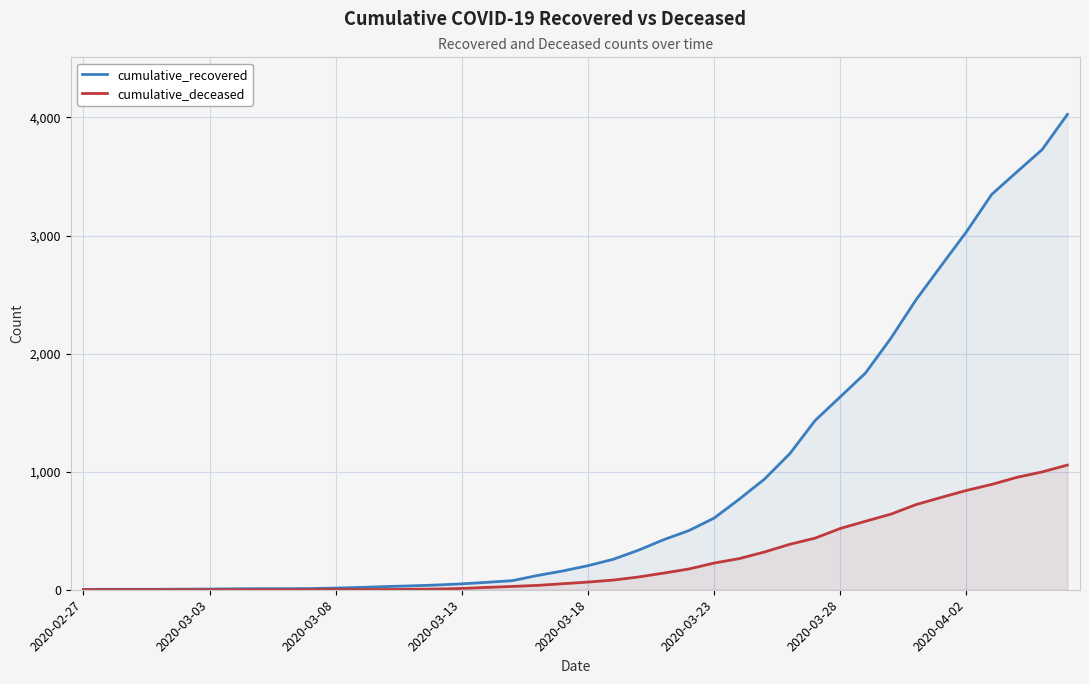

The cumulative_deceased series shows 6 at 14. True or false?

True